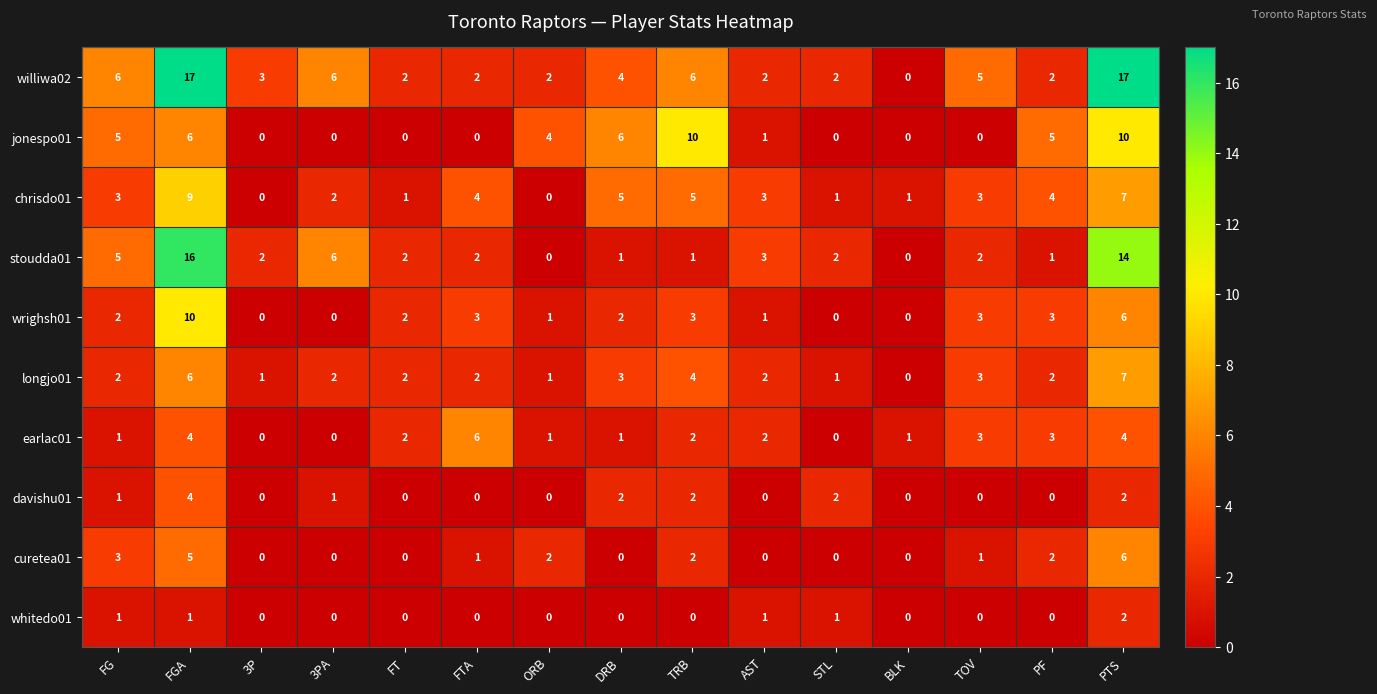

The value of williwa02 at DRB is 1. True or false?

False